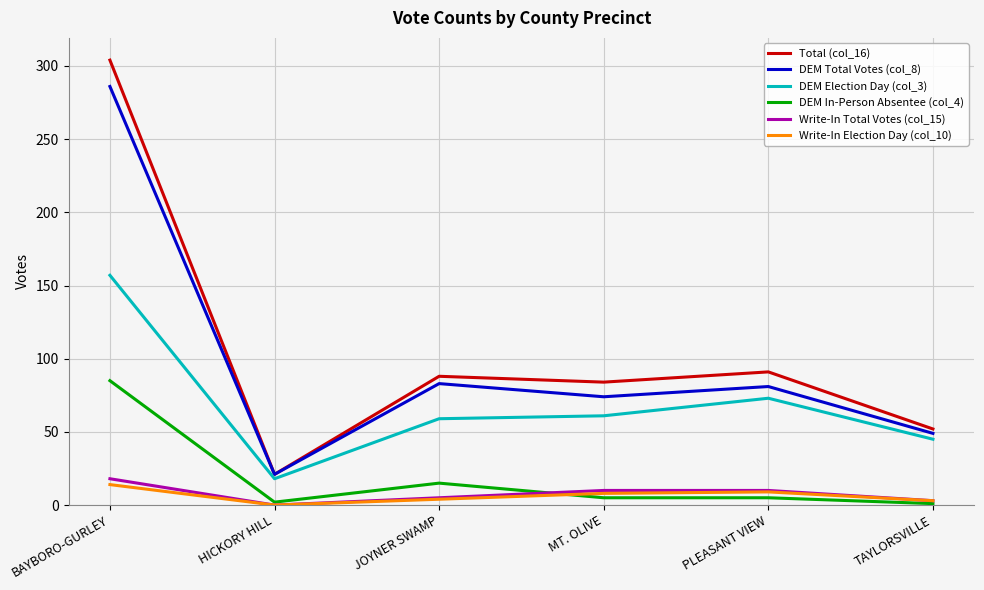

How many lines are shown in the chart?

6